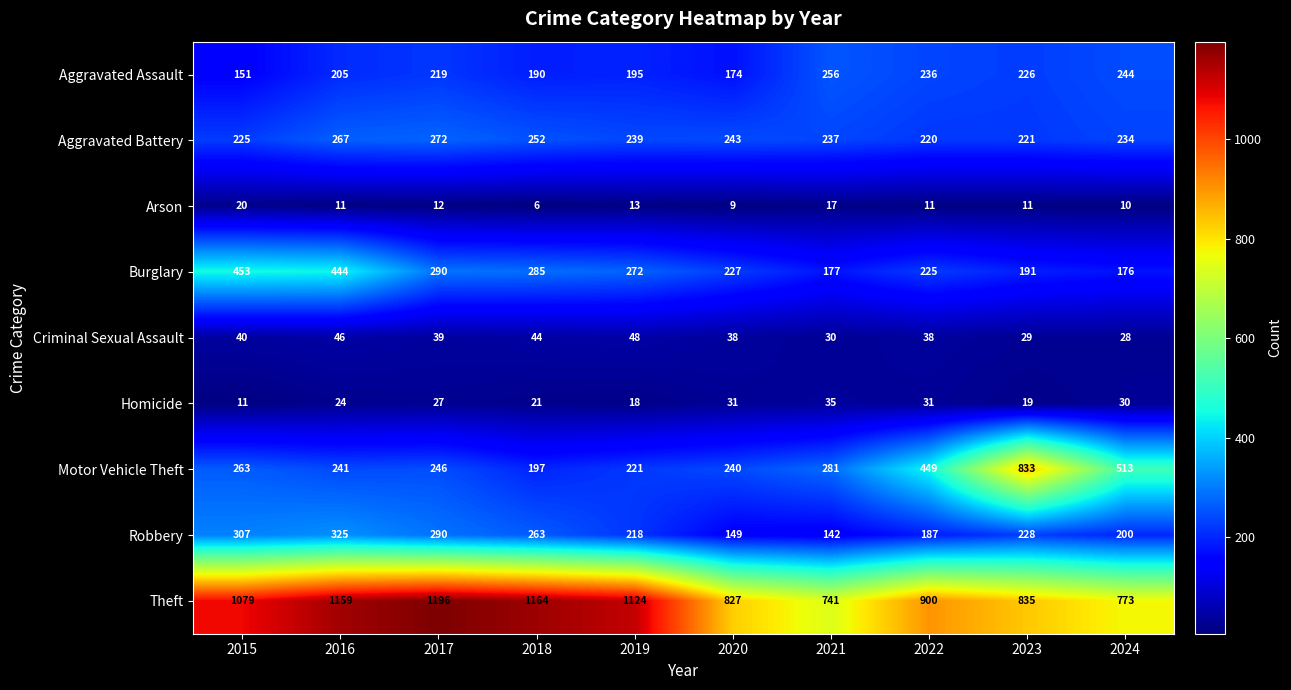

Where is Robbery nearest to the value 233?

2023